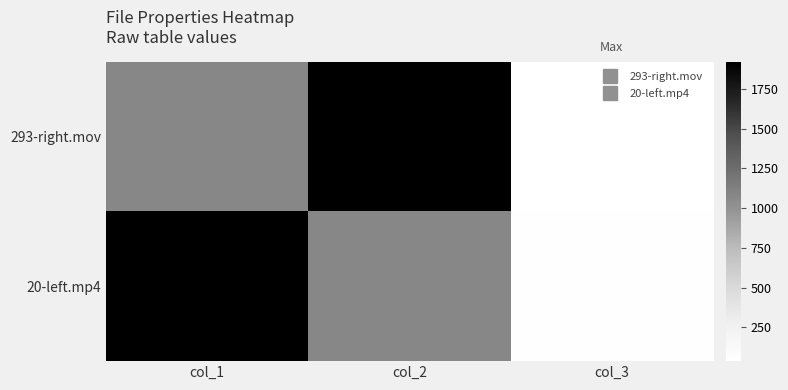

Which series has the largest total across all categories?

20-left.mp4